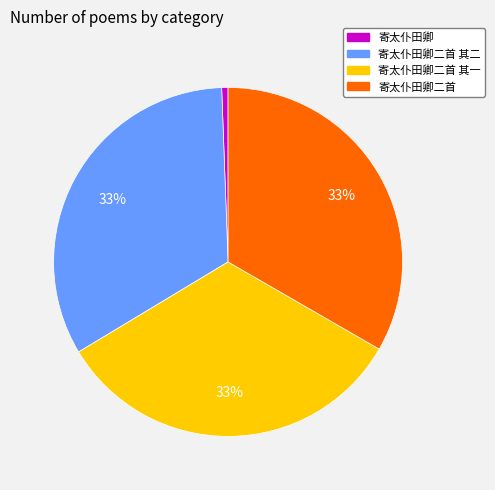

Is there any slice that represents more than half of the pie?

No